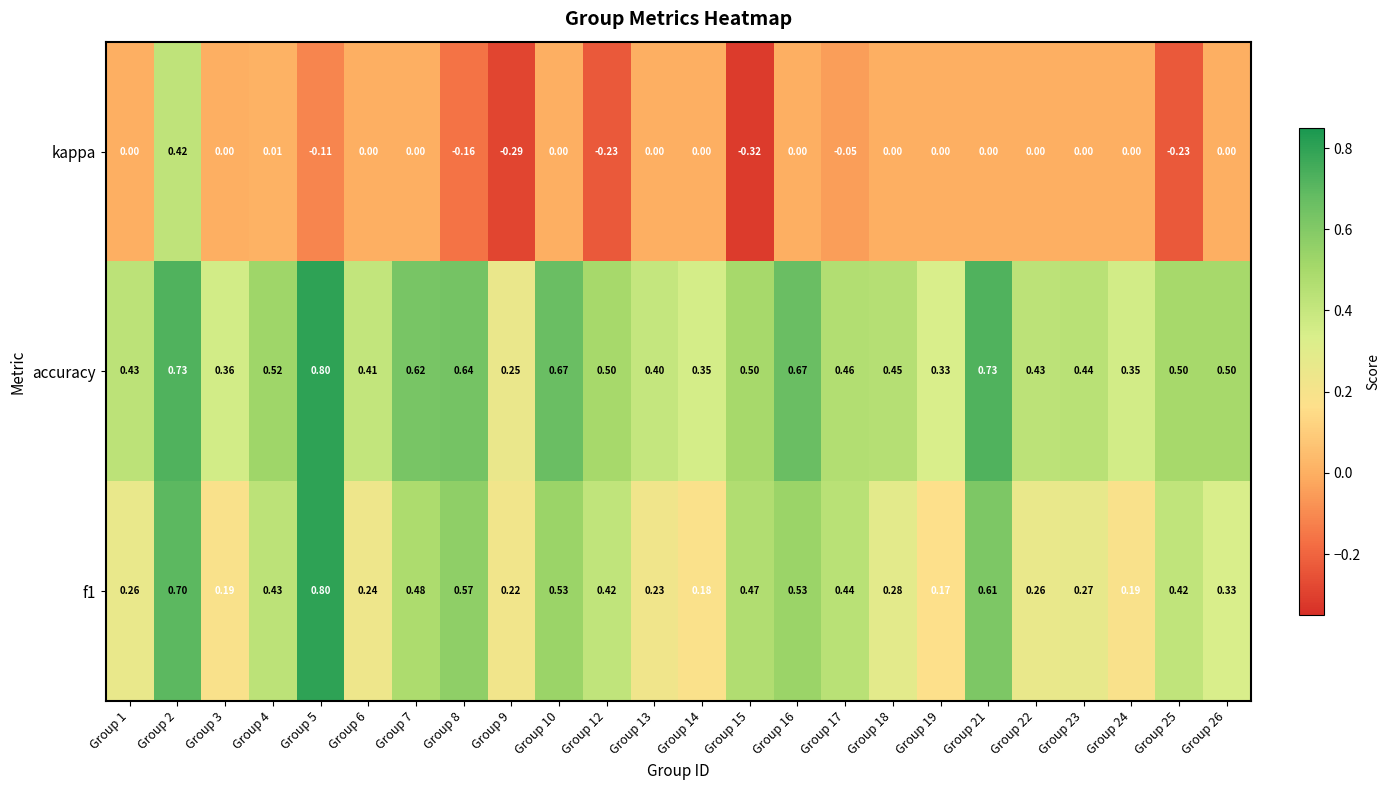

Which series changed the most between Group 15 and Group 23?

kappa